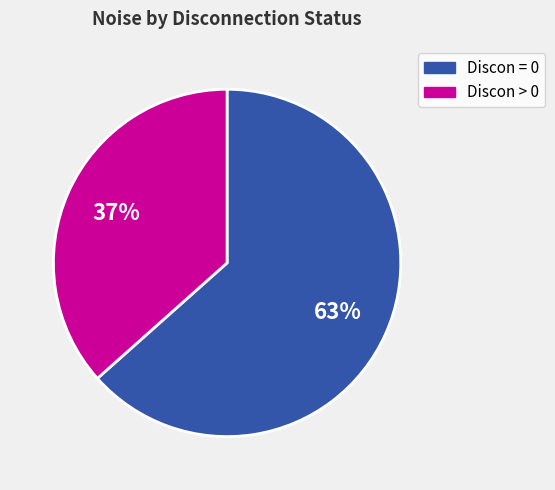

How many slices are in this pie chart?

2